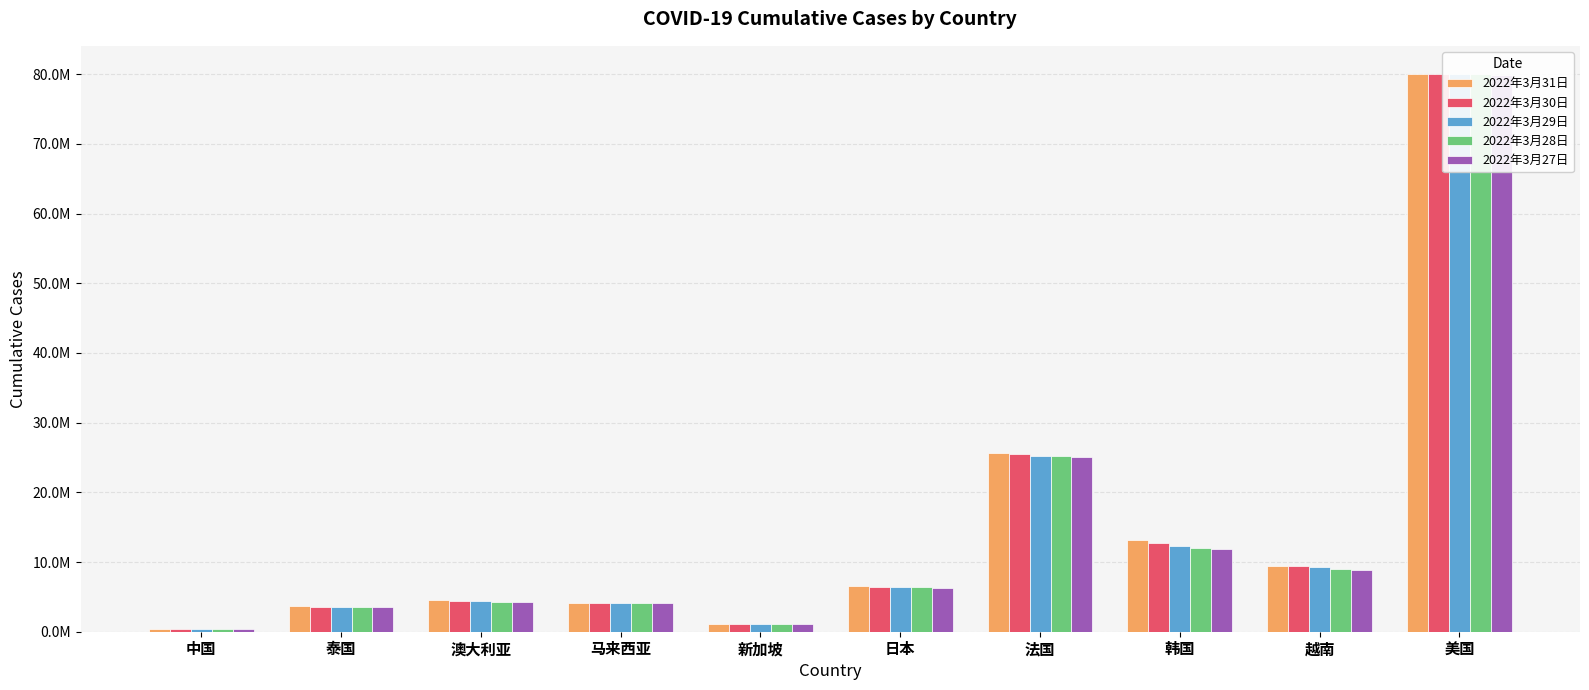

Is the value of 2022年3月31日 at 澳大利亚 greater than the value of 2022年3月30日 at 美国?

No